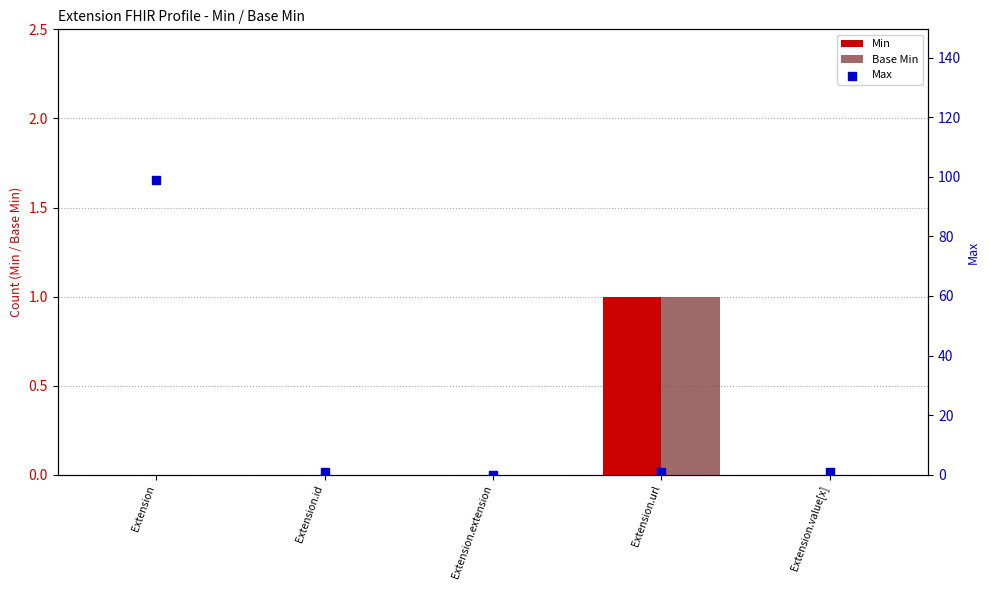

At which category is the sum across all series the highest?

Extension